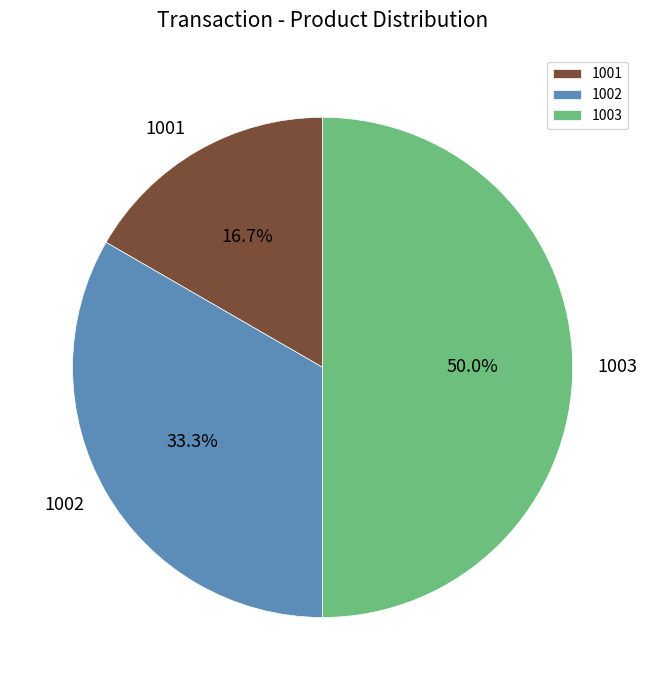

Does 1001 represent more than half of the total?

No